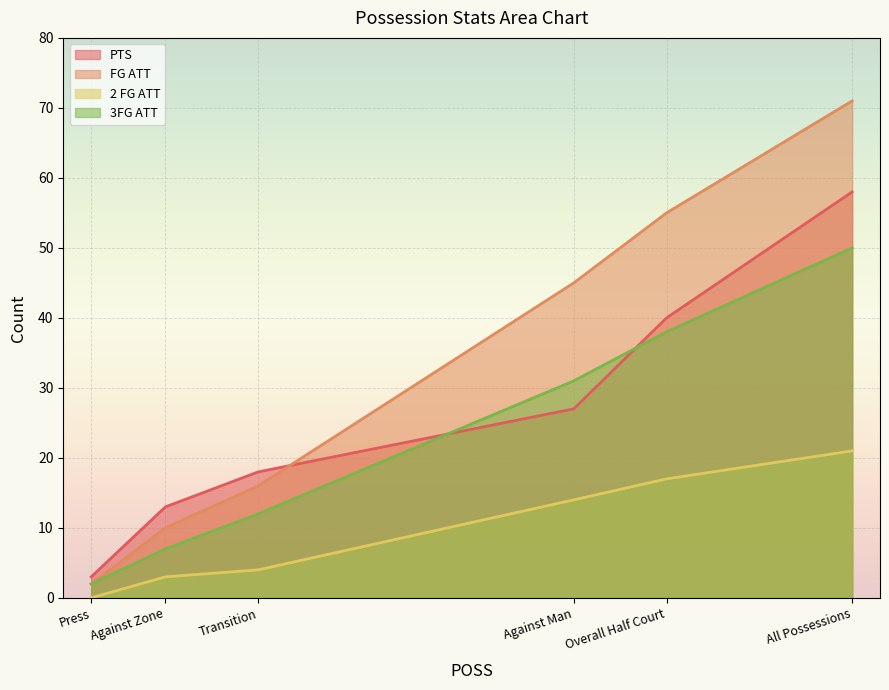

The value of 2 FG ATT at All Possessions is 21. True or false?

True